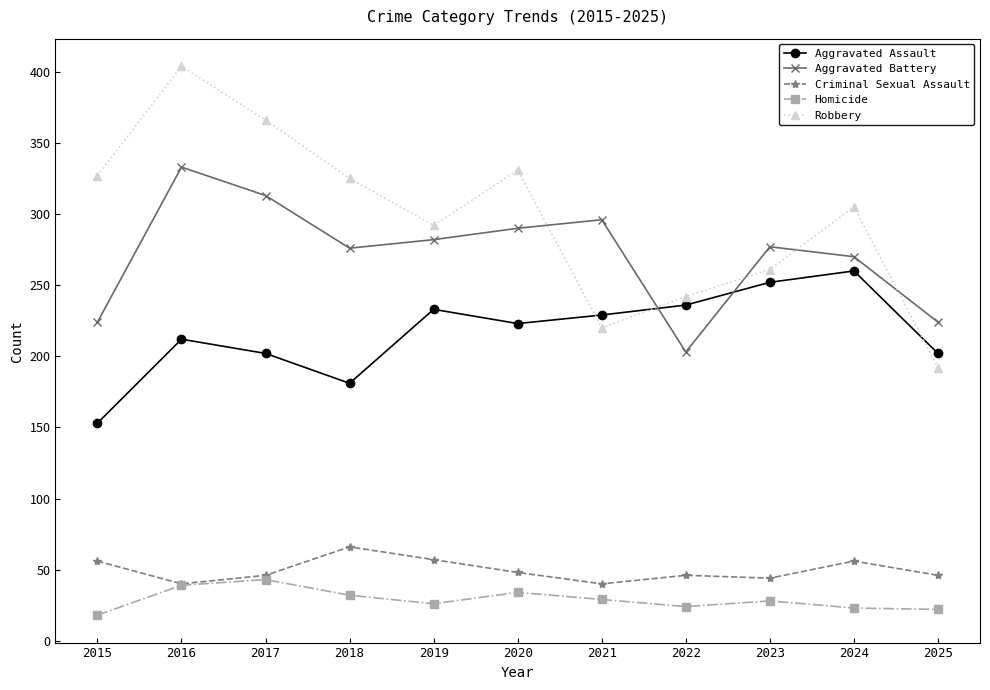

Rank the series by their maximum value, from highest to lowest.

Robbery, Aggravated Battery, Aggravated Assault, Criminal Sexual Assault, Homicide